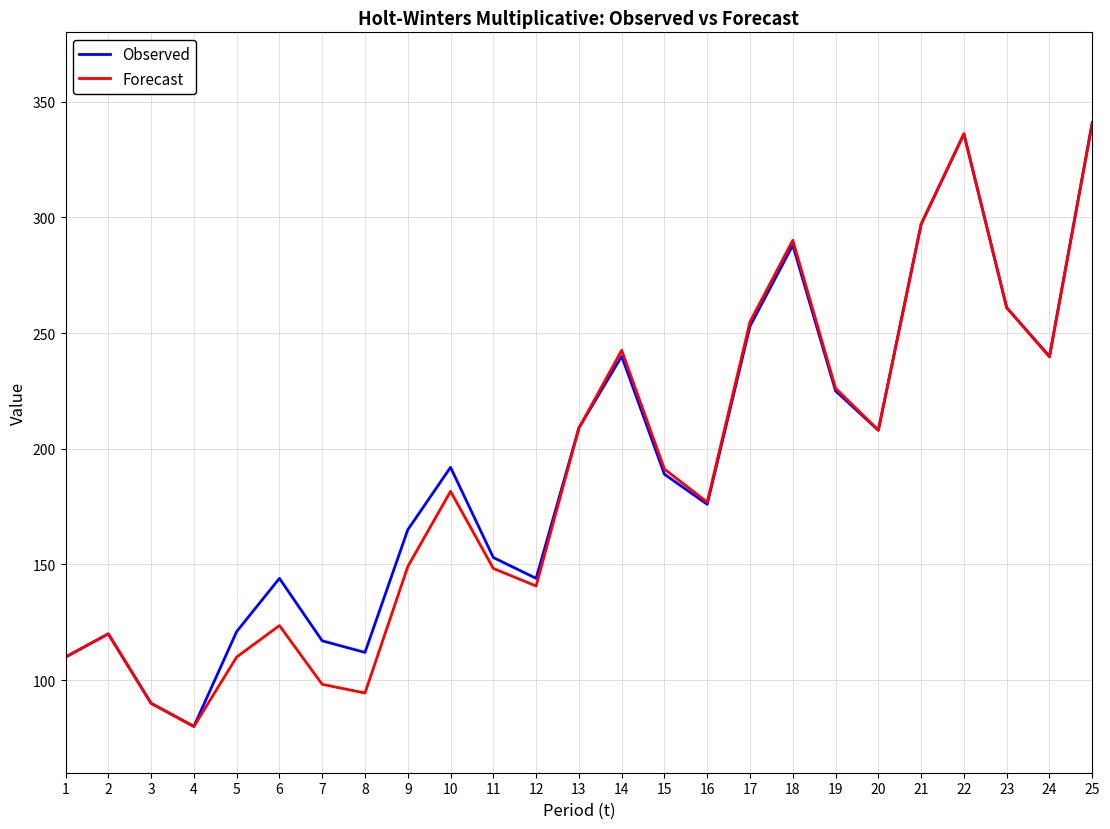

Is the value of Observed at 2 greater than the value of Forecast at 7?

Yes